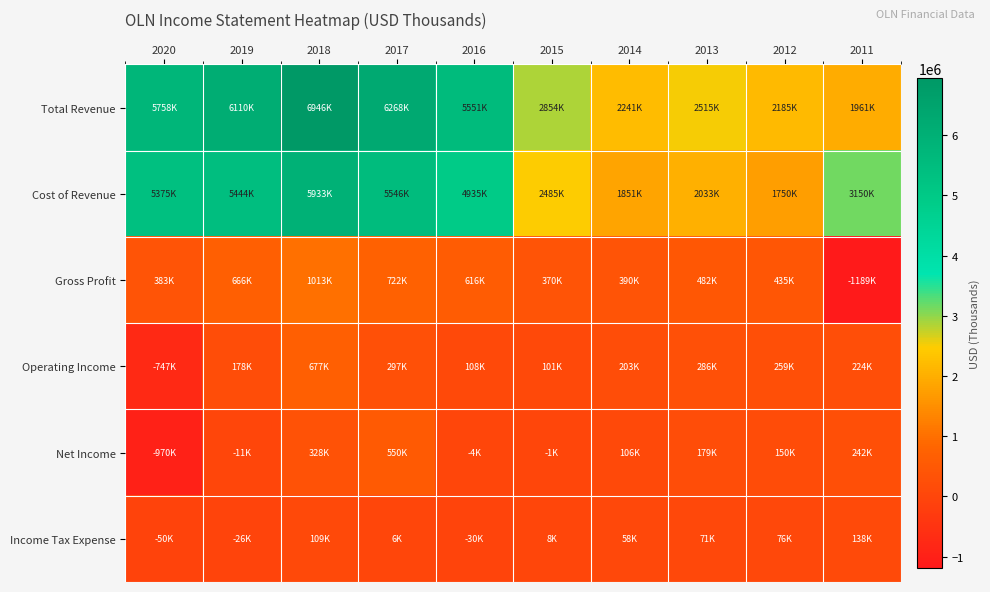

Which has a higher value, 2015 or 2020?

2020